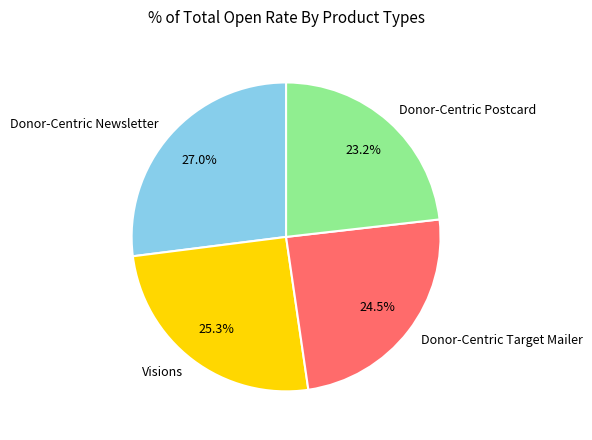

Rank the categories by value from highest to lowest.

Donor-Centric Newsletter, Visions, Donor-Centric Target Mailer, Donor-Centric Postcard